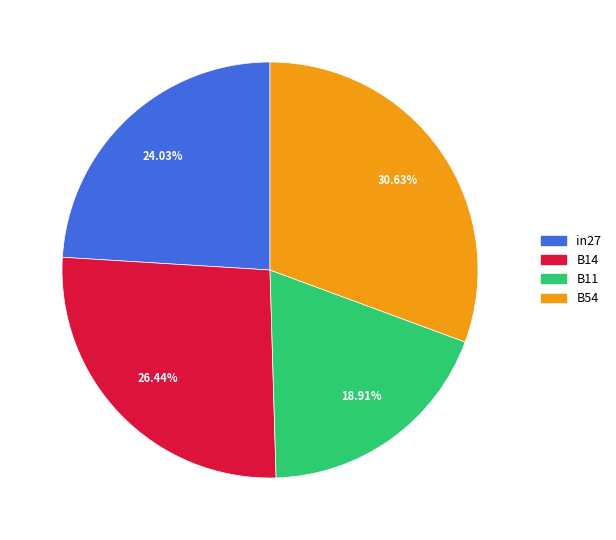

To the nearest percent, what is the difference between the B54 and B11 slice percentages?

12%